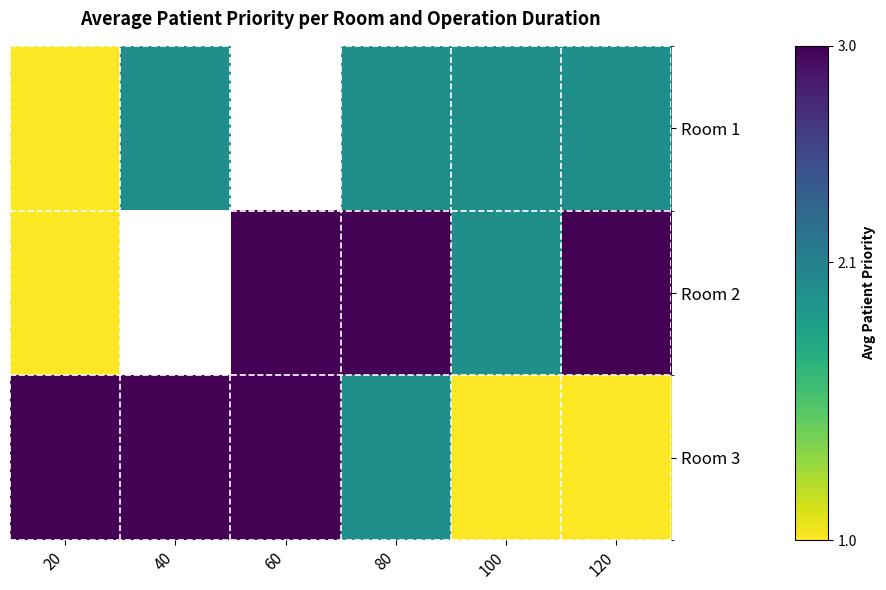

List the labels in order of Room 1 value, largest first.

40, 60, 80, 100, 120, 20